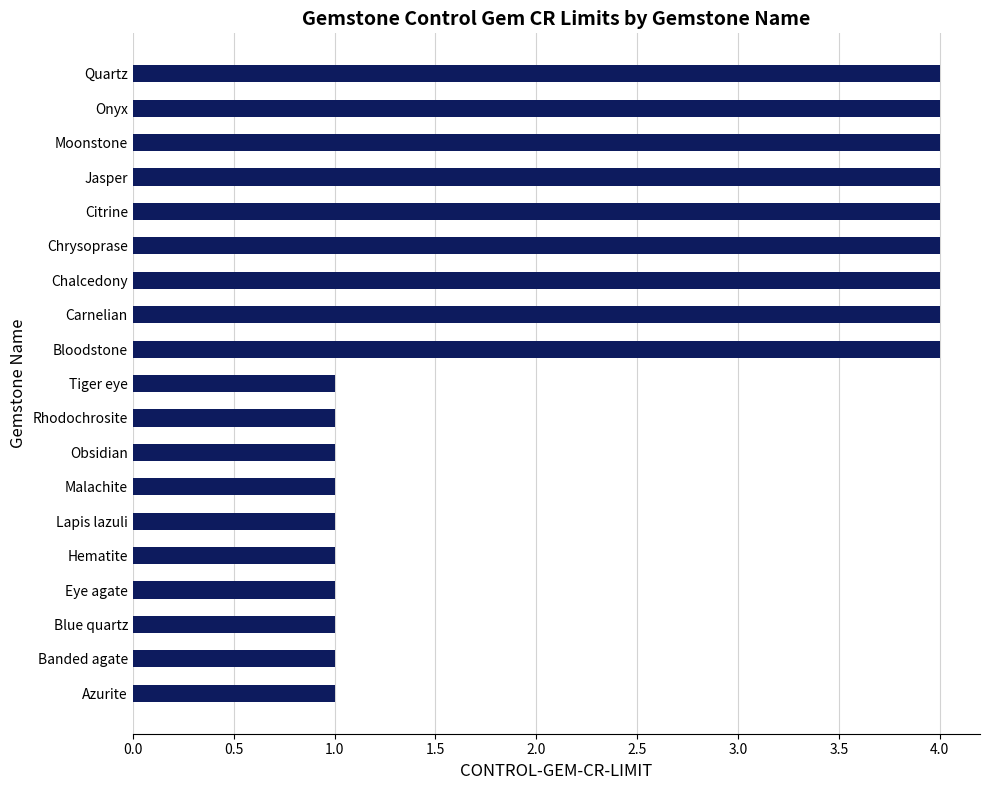

What is the maximum value shown in the chart?

4